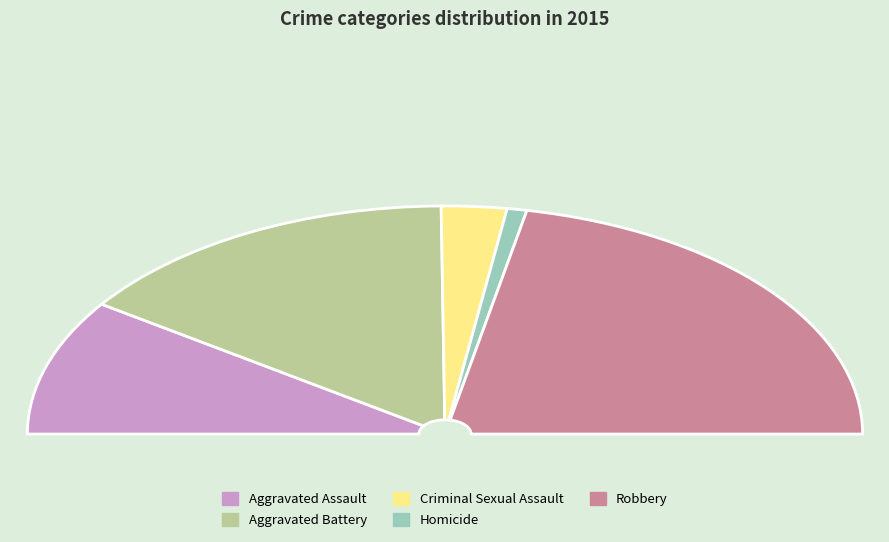

Count the number of slices in the pie.

5